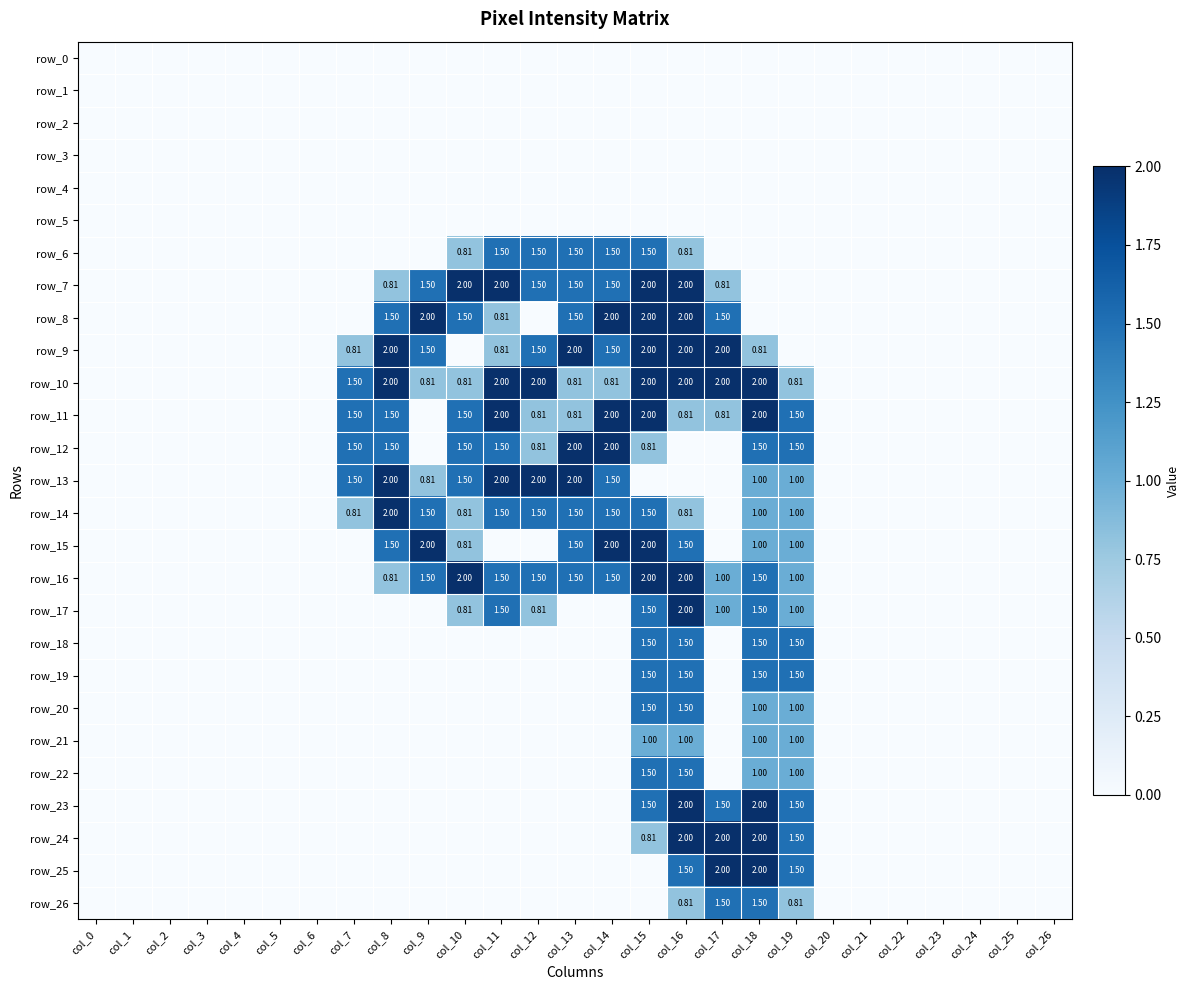

Is the value of row_3 at col_5 greater than the value of row_18 at col_6?

No